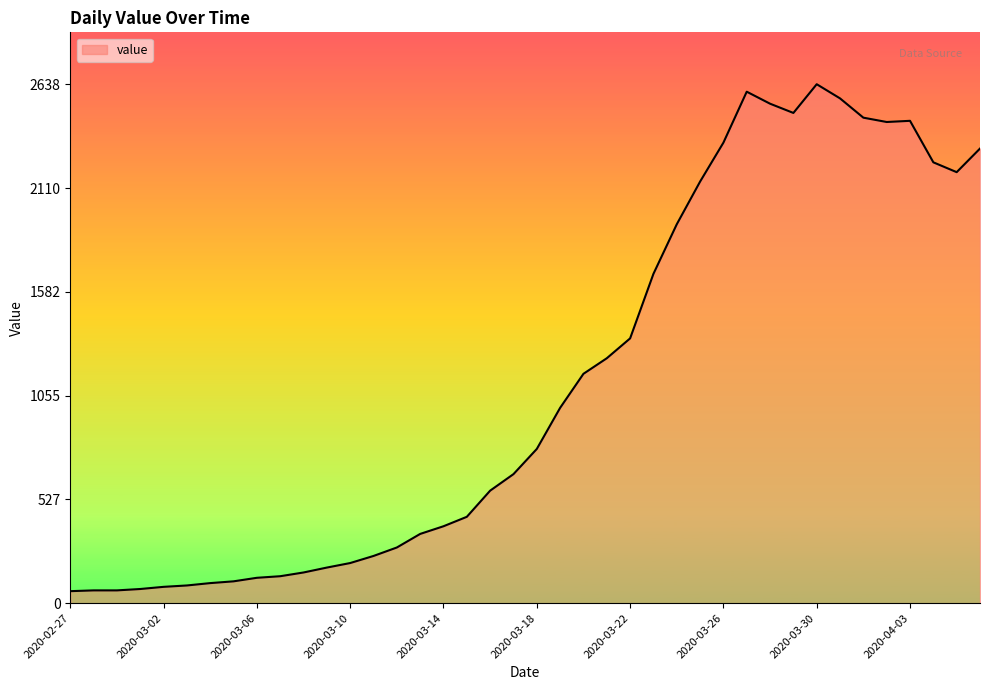

What is the greatest value displayed?

2638